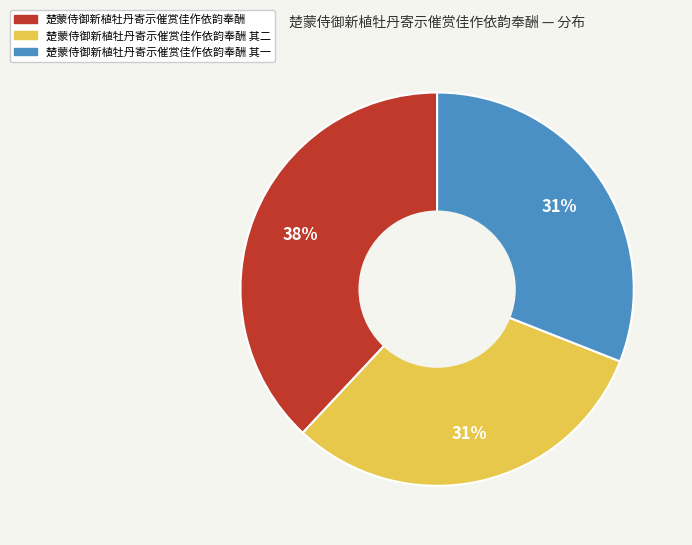

Is there a majority slice in this chart?

No